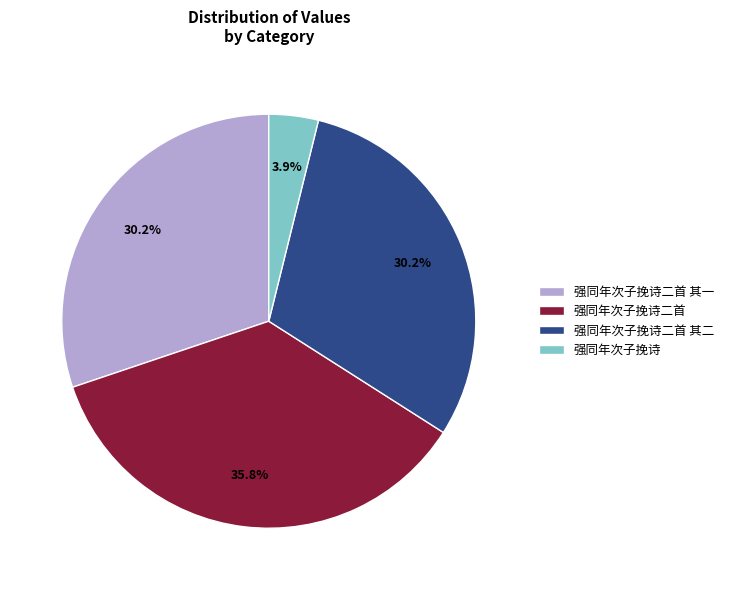

What is the smallest slice in the pie chart?

强同年次子挽诗